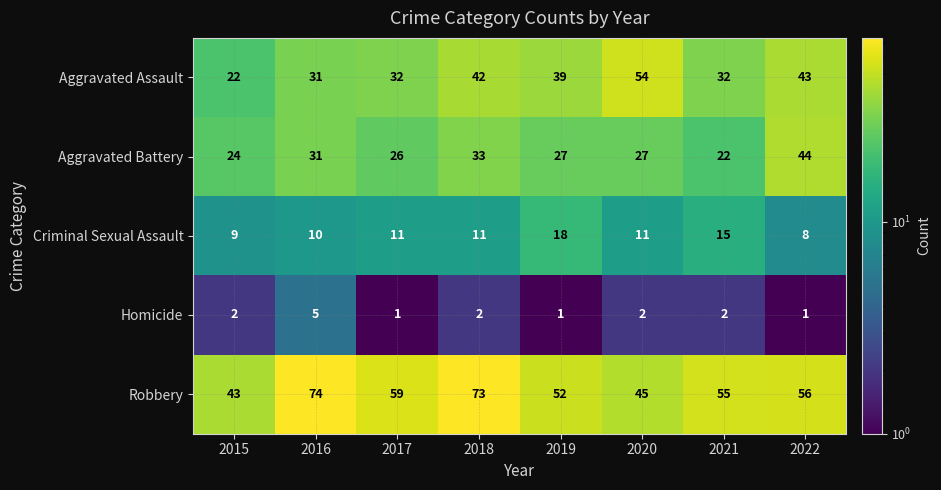

What is the total value across all series at 2018?

161